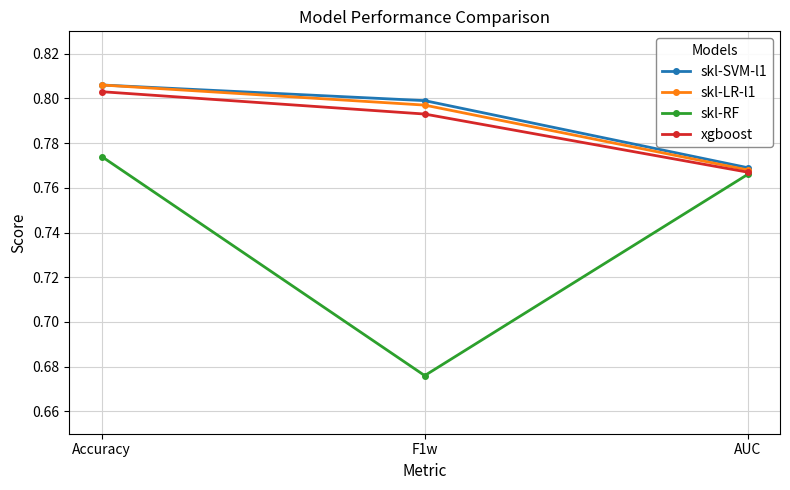

Count the number of categories in the chart.

3